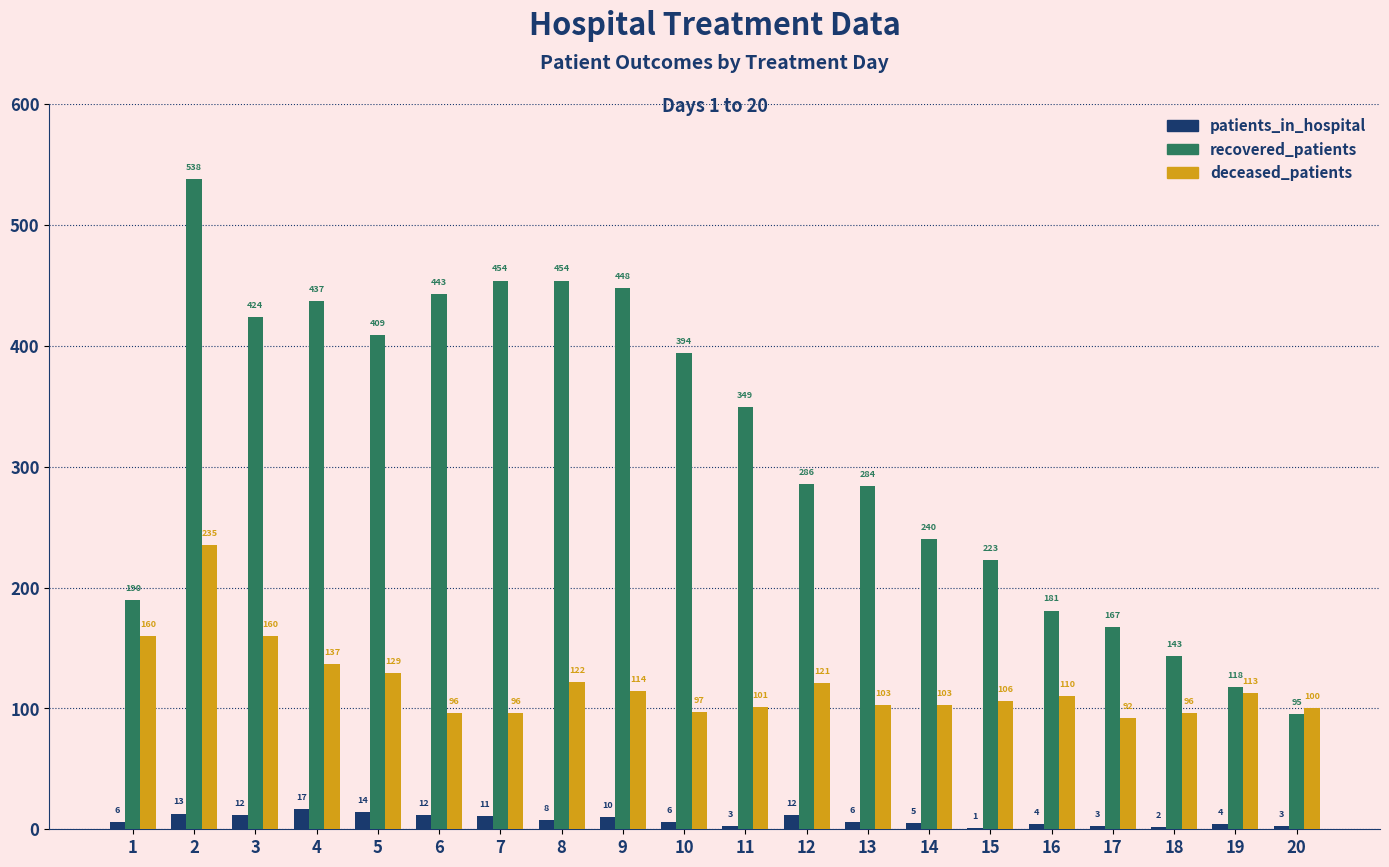

The value of deceased_patients at 11 is 168. True or false?

False